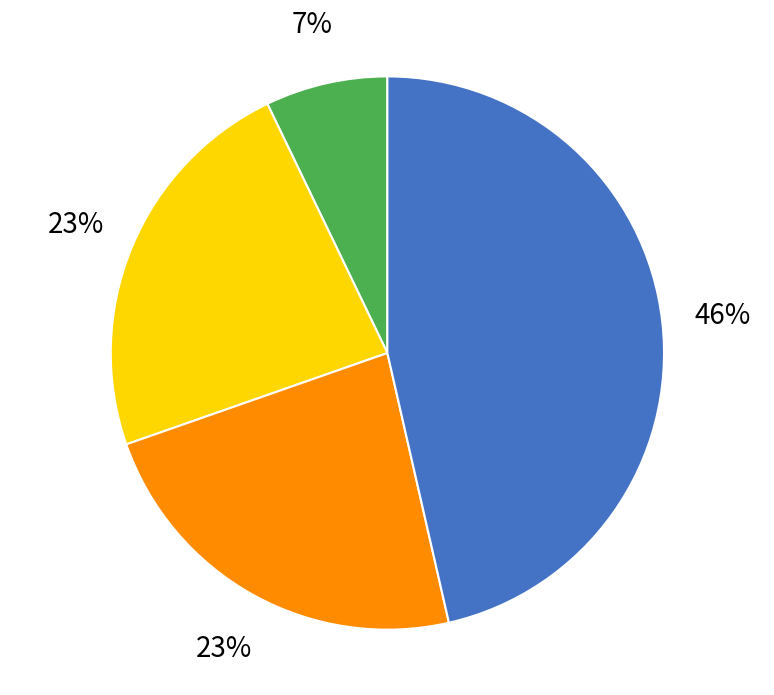

What percentage is the Aggravated Battery slice, to the nearest percent?

23%